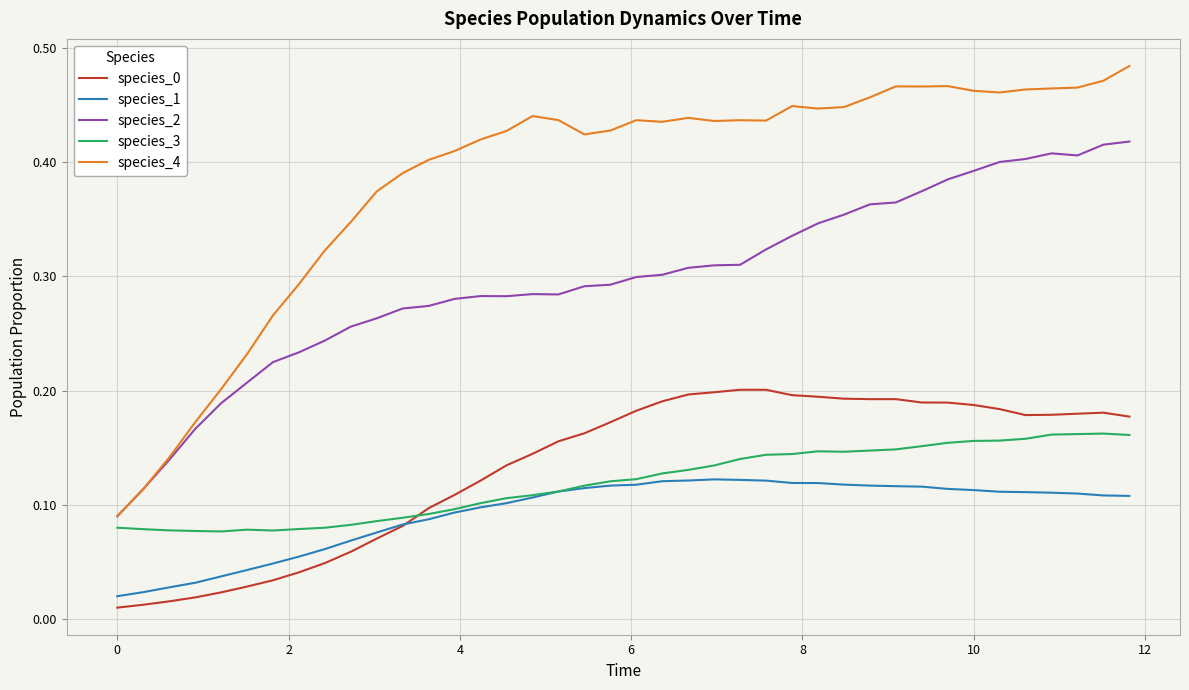

Which series has the widest spread of values?

species_4